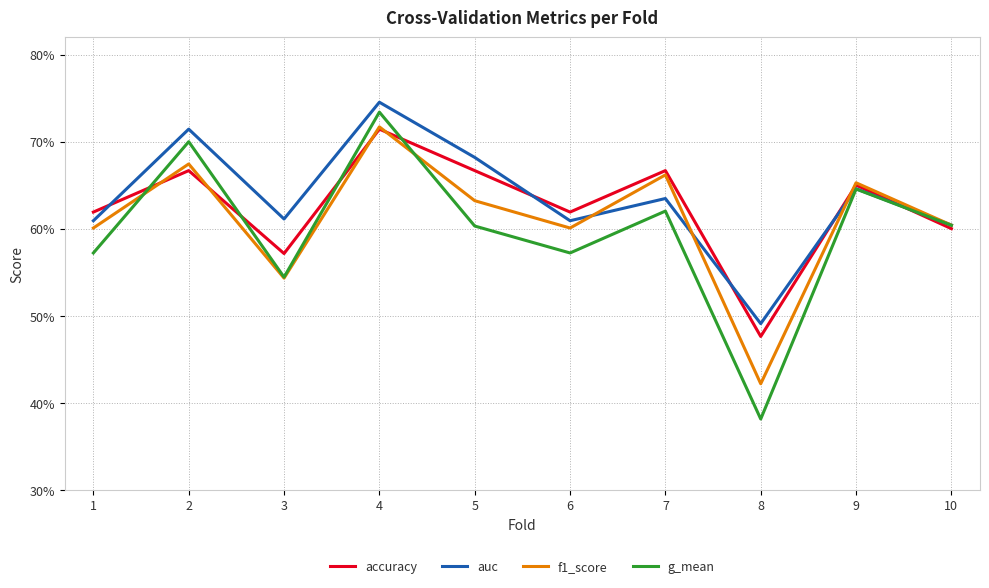

Rank the categories by accuracy value from highest to lowest.

4, 2, 5, 7, 9, 1, 6, 10, 3, 8